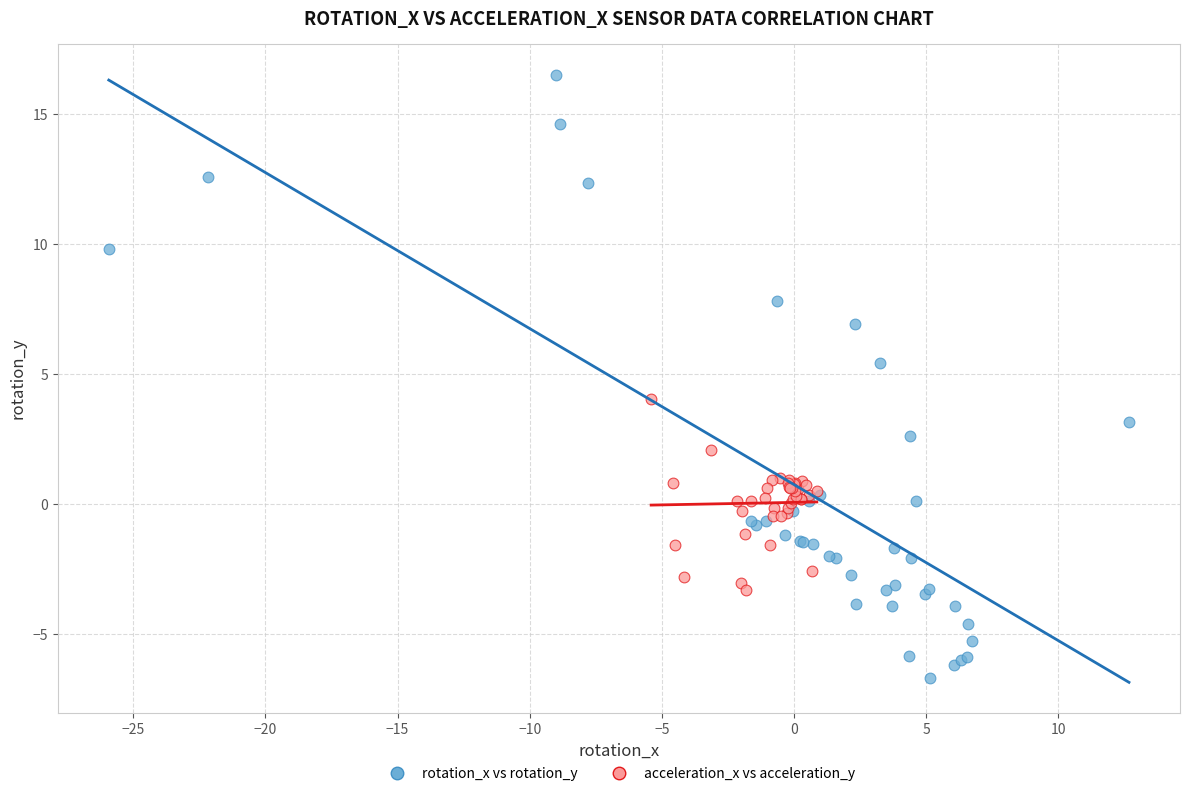

Which series contains the highest Y value?

rotation_x vs rotation_y